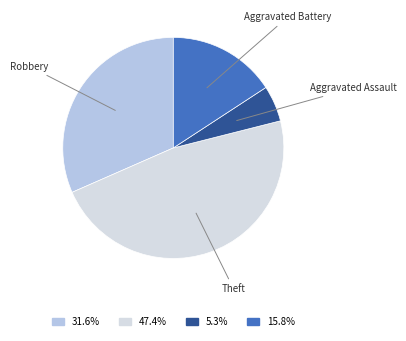

Does any single category account for the majority?

No